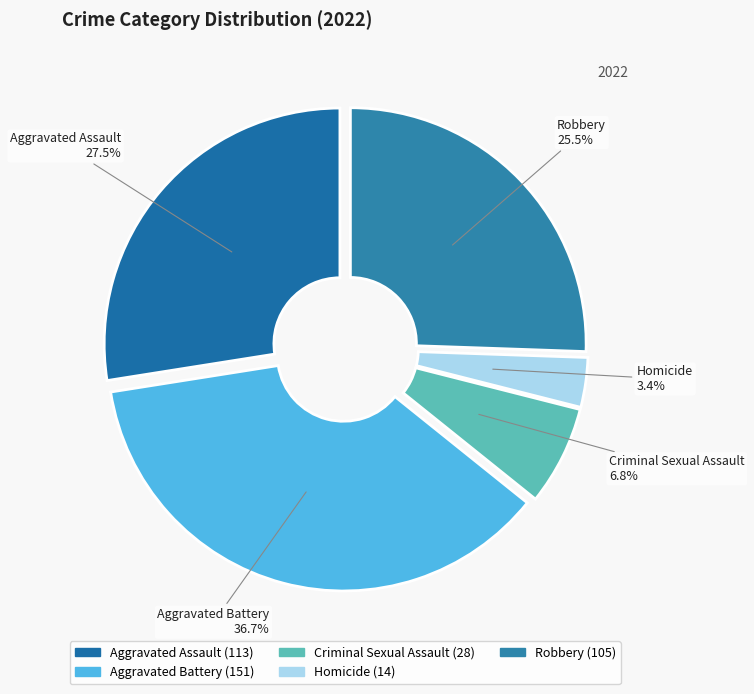

The Homicide slice represents 17% of the pie. True or false?

False